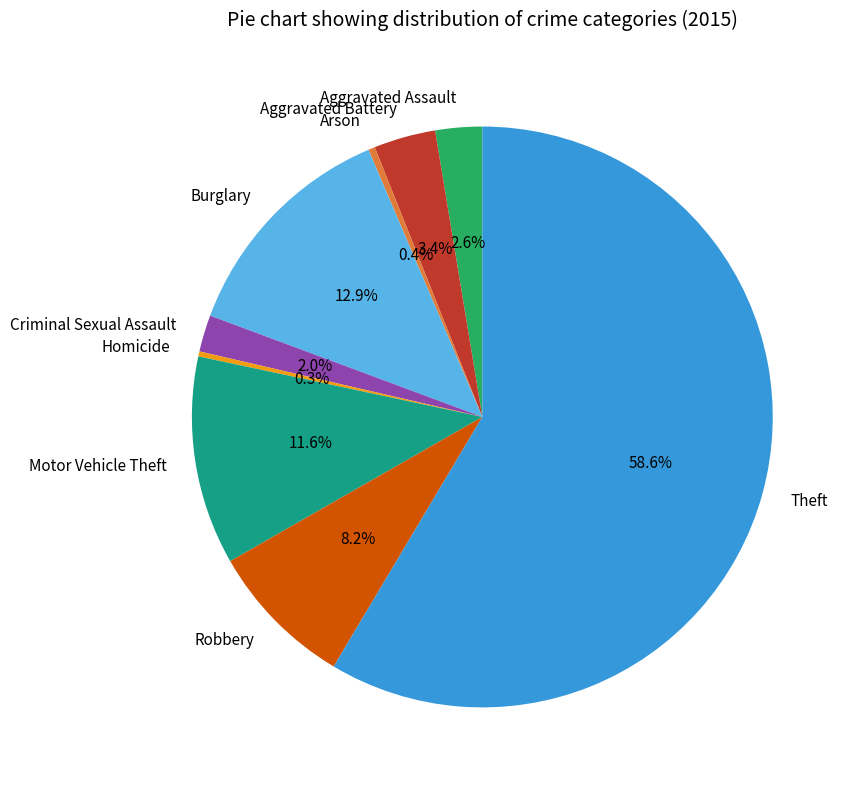

How many slices are in this pie chart?

9